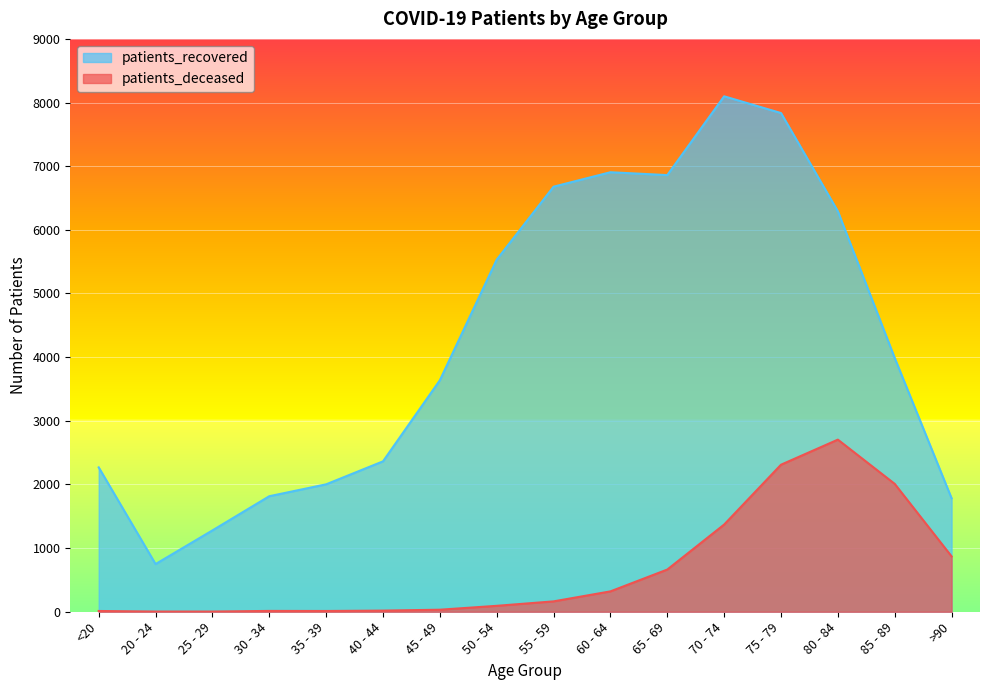

What is the label of the 12th point from the left?

70 - 74